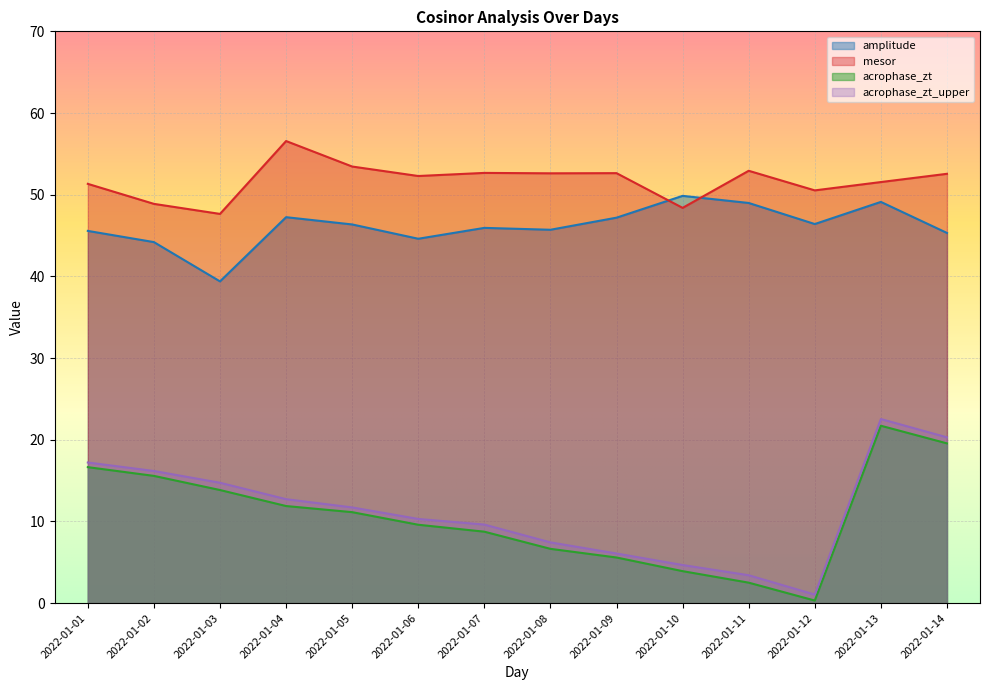

Reading left to right, list all the values displayed in this chart.

amplitude: 2022-01-01=45.6	2022-01-02=44.2	2022-01-03=39.4	2022-01-04=47.2	2022-01-05=46.4	2022-01-06=44.6	2022-01-07=45.9	2022-01-08=45.7	2022-01-09=47.2	2022-01-10=49.9	2022-01-11=49.0	2022-01-12=46.4	2022-01-13=49.1	2022-01-14=45.3
mesor: 2022-01-01=51.3	2022-01-02=48.9	2022-01-03=47.6	2022-01-04=56.6	2022-01-05=53.5	2022-01-06=52.3	2022-01-07=52.7	2022-01-08=52.6	2022-01-09=52.6	2022-01-10=48.4	2022-01-11=52.9	2022-01-12=50.5	2022-01-13=51.5	2022-01-14=52.6
acrophase_zt: 2022-01-01=16.6	2022-01-02=15.6	2022-01-03=13.8	2022-01-04=11.9	2022-01-05=11.1	2022-01-06=9.6	2022-01-07=8.8	2022-01-08=6.7	2022-01-09=5.6	2022-01-10=3.9	2022-01-11=2.5	2022-01-12=0.3	2022-01-13=21.7	2022-01-14=19.6
acrophase_zt_upper: 2022-01-01=17.2	2022-01-02=16.2	2022-01-03=14.7	2022-01-04=12.7	2022-01-05=11.7	2022-01-06=10.3	2022-01-07=9.6	2022-01-08=7.4	2022-01-09=6.1	2022-01-10=4.7	2022-01-11=3.4	2022-01-12=1.1	2022-01-13=22.5	2022-01-14=20.3